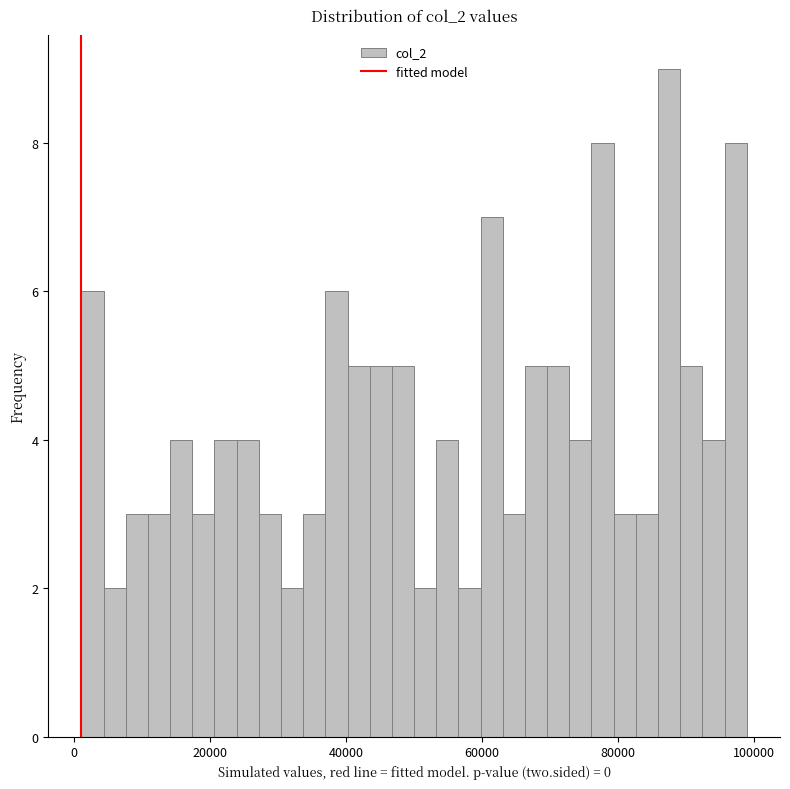

Around what value on the x-axis is the tallest bar? Give the approximate position of its centre, as read against the axis.

88000